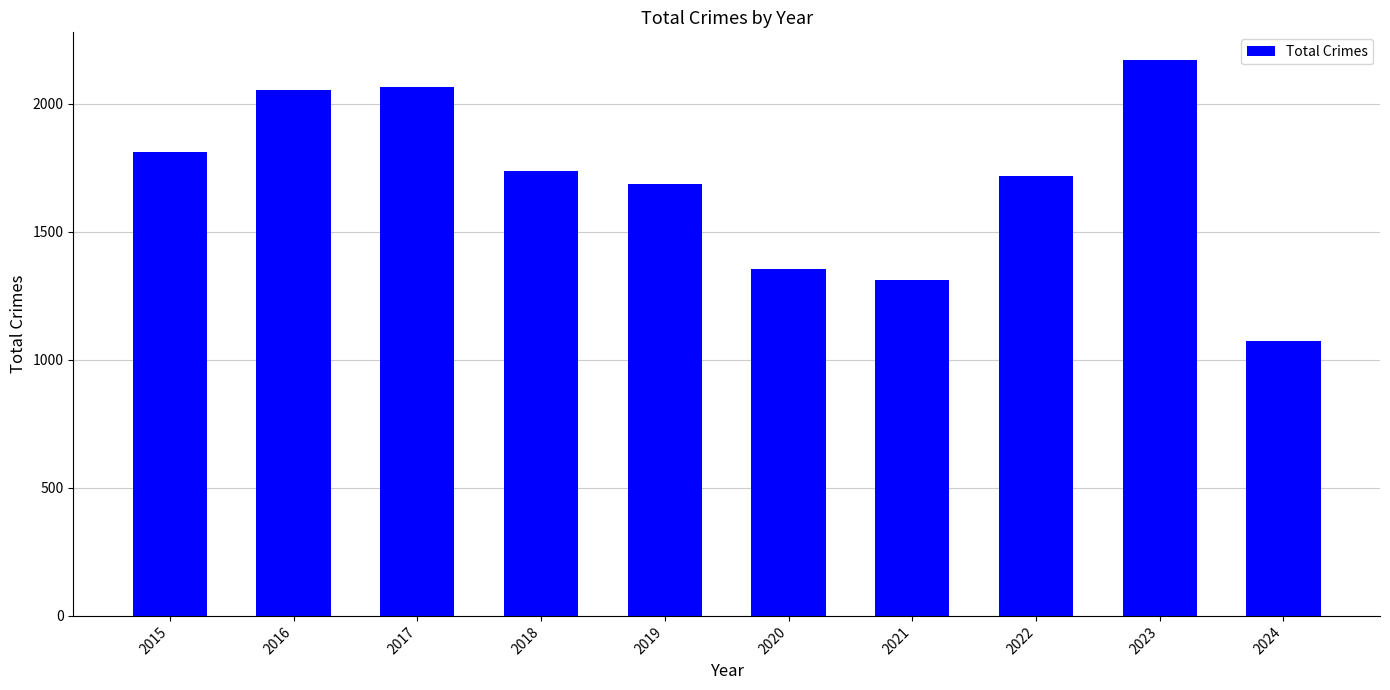

Is it true that the value at 2018 is 1737?

True